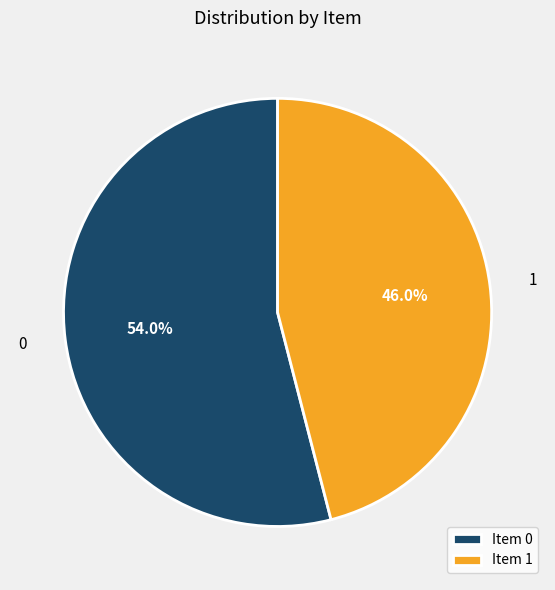

To the nearest percent, what percentage of the pie is 0?

54%